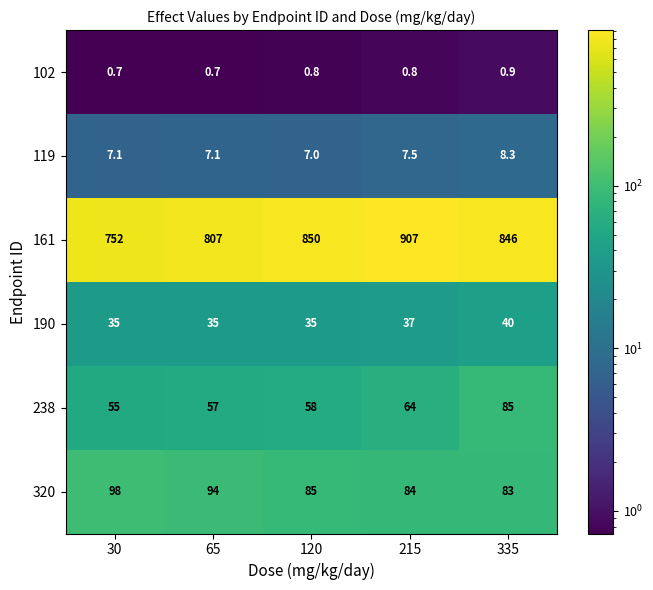

What is the minimum value shown in the chart?

0.7